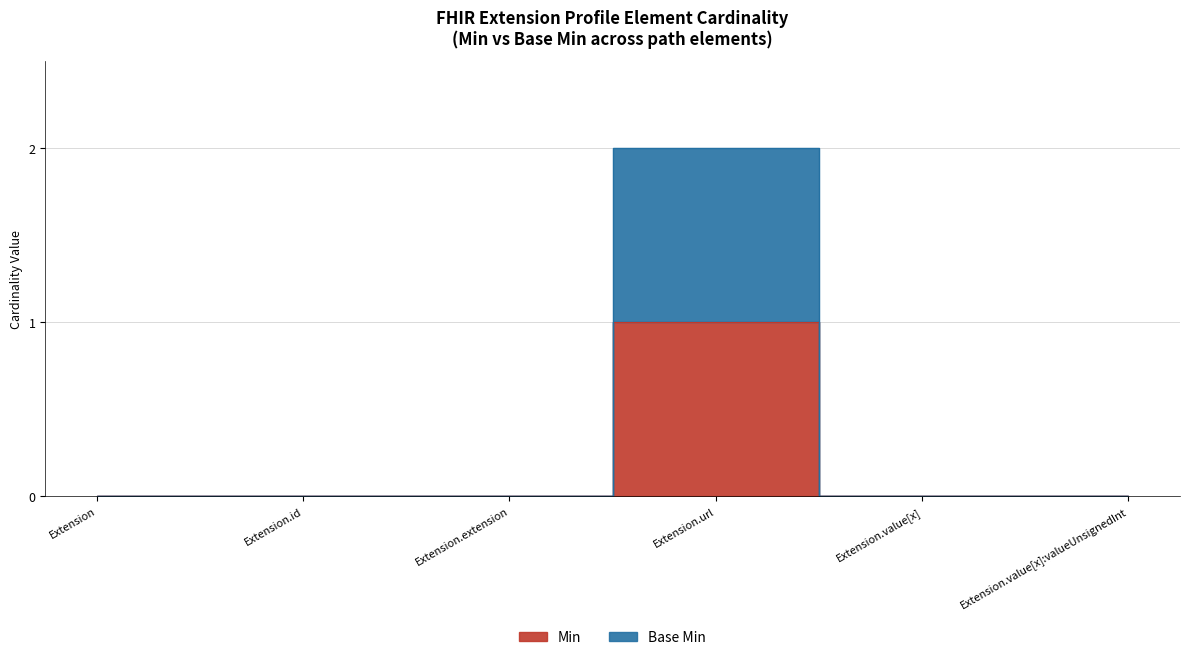

Reading left to right, what are all the values shown in this chart?

Min: 0	0	0	1	0	0
Base Min: 0	0	0	2	0	0